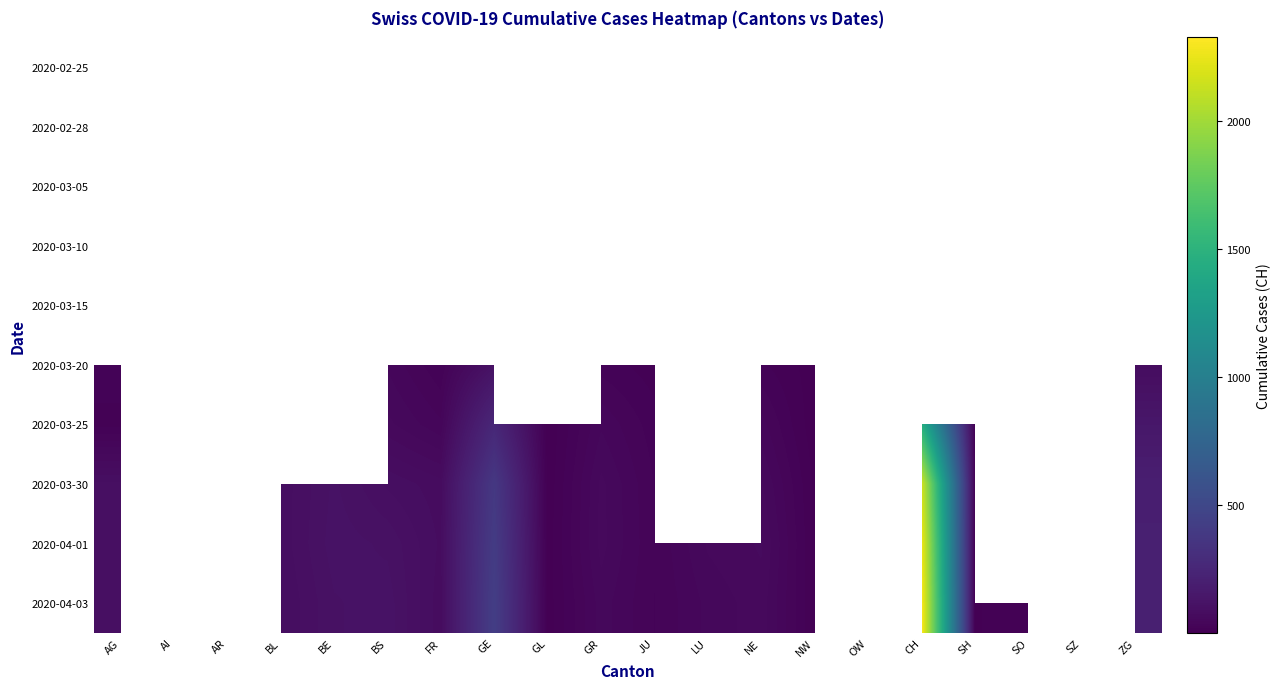

List the series in order of their overall mean, lowest first.

2020-02-25, 2020-02-28, 2020-03-05, 2020-03-10, 2020-03-15, 2020-03-20, 2020-03-25, 2020-03-30, 2020-04-01, 2020-04-03